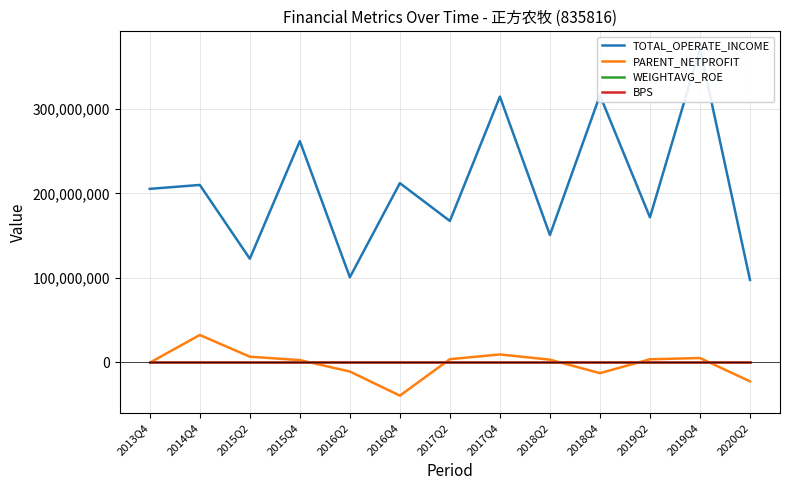

True or false: WEIGHTAVG_ROE has more than 1 interior local peaks.

True